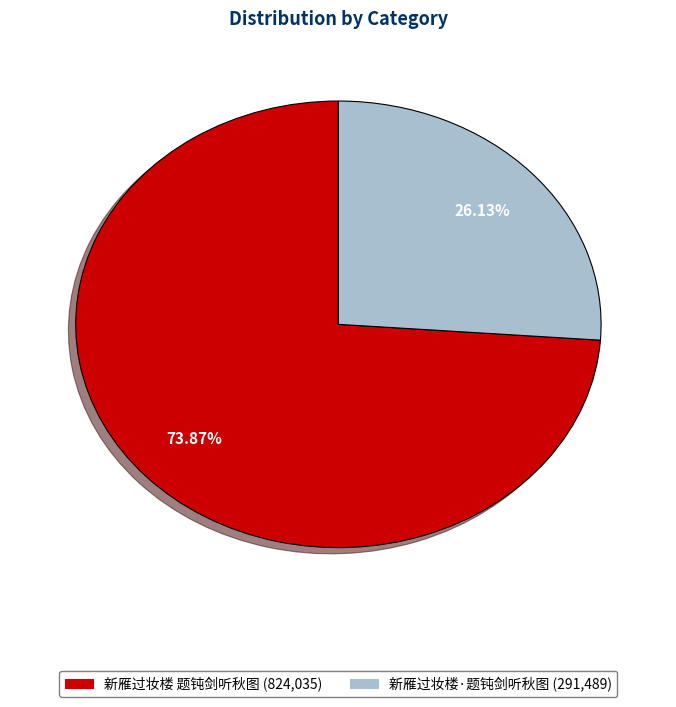

Do 新雁过妆楼 题钝剑听秋图 and 新雁过妆楼·题钝剑听秋图 together represent more than half of the pie?

Yes